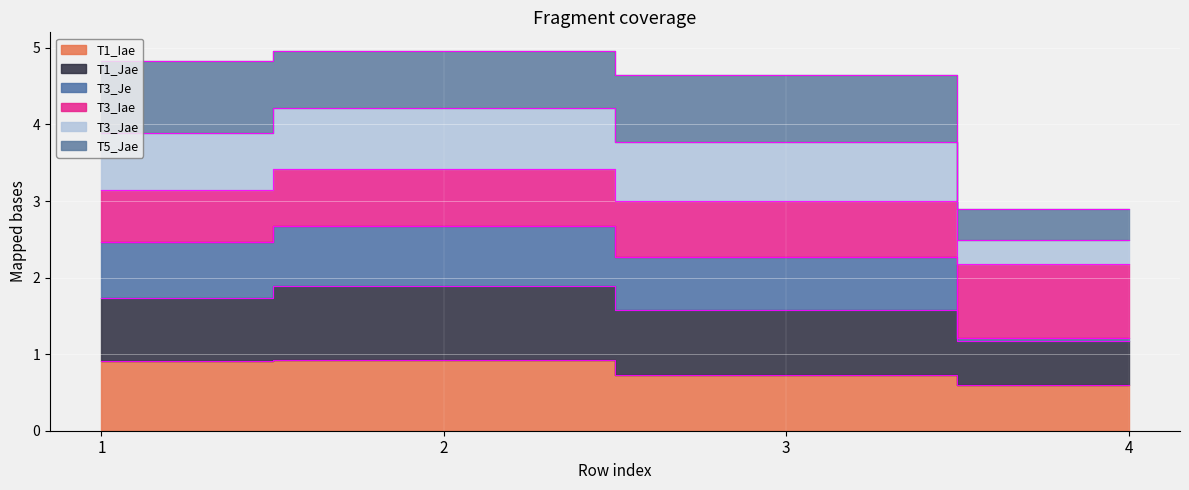

At which category is the sum across all series the highest?

2